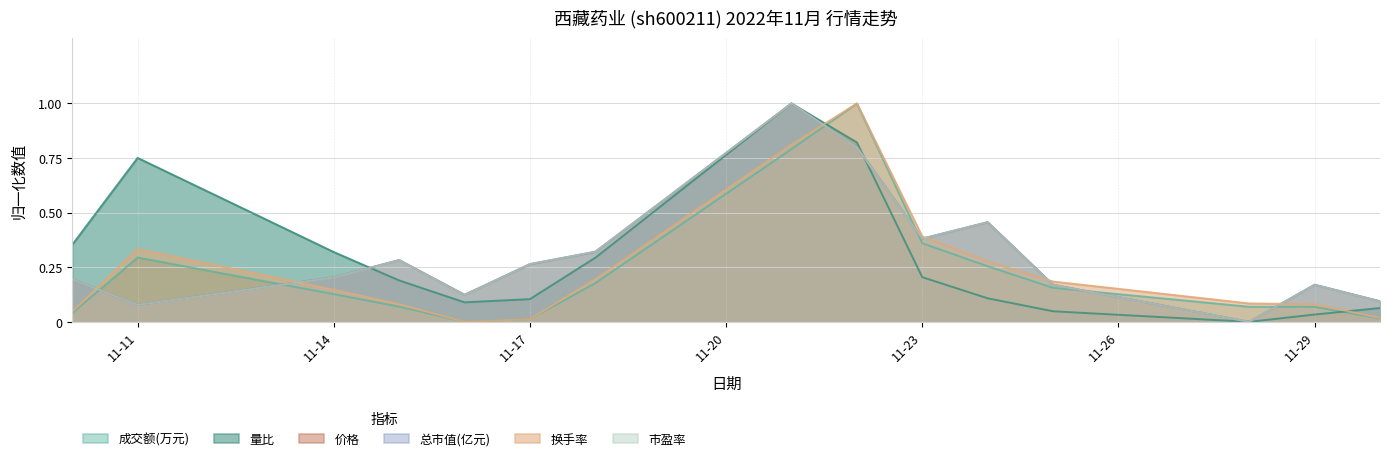

The 市盈率 series shows -0.6 at 2022-11-28. True or false?

False